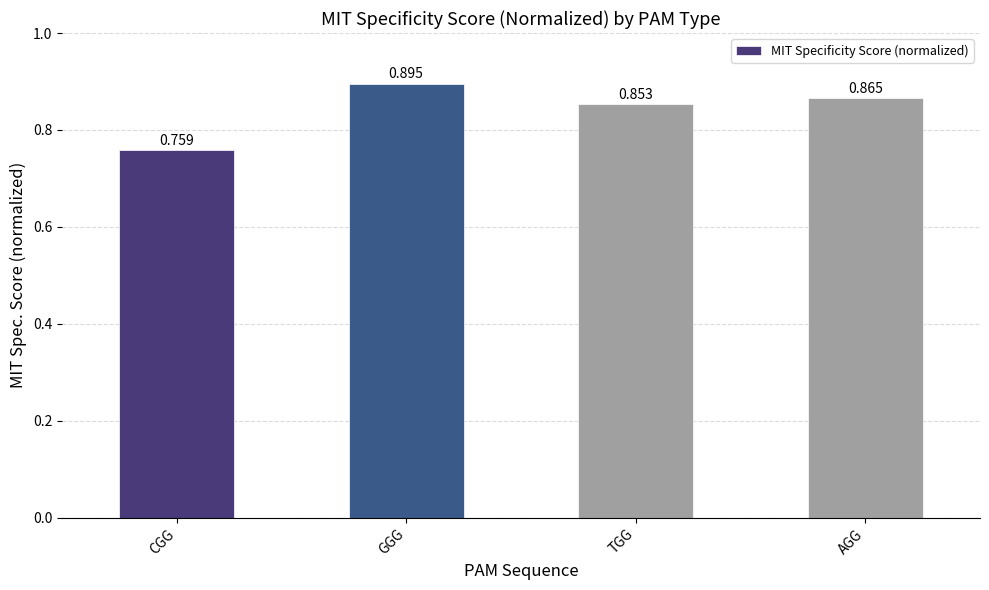

Which category has the lowest value across all series?

CGG